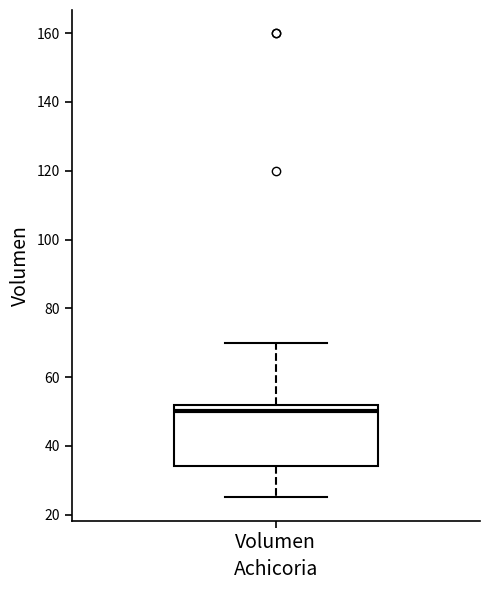

Read this box plot against the y-axis: the position of the median line, the range covered by the box, and the ends of both whiskers. The values are not printed on the chart, so give them approximately, as read against the axis.

median 50, box 34 to 52, whiskers 26 to 70